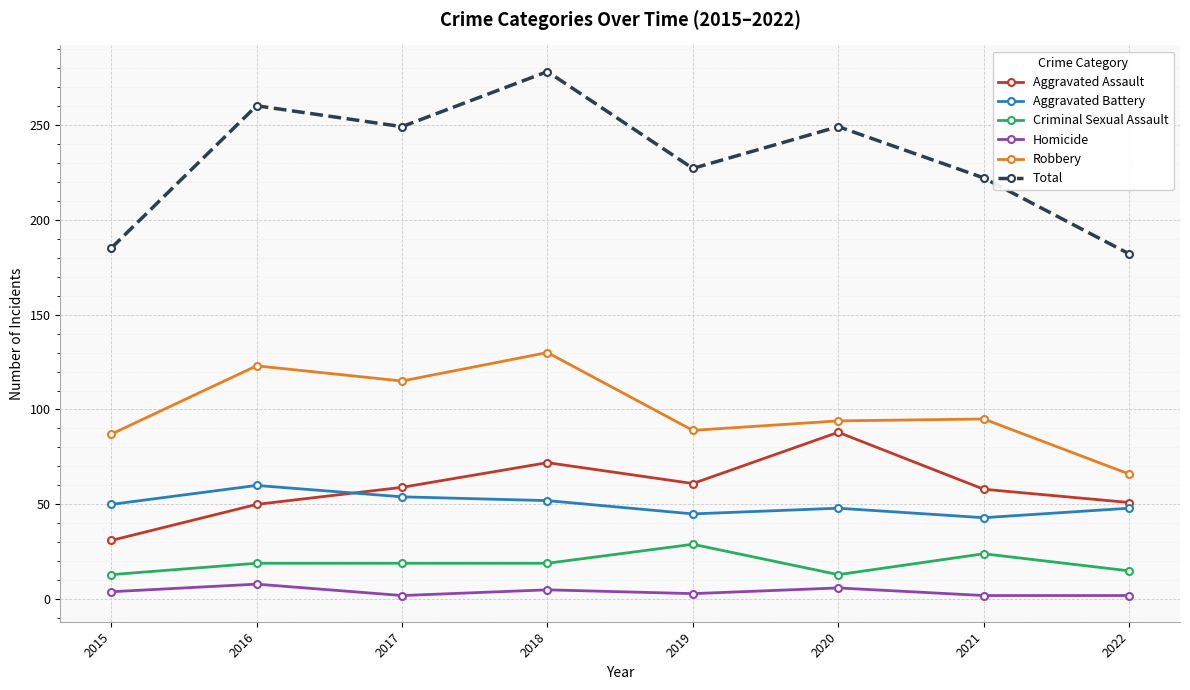

True or false: Total and Aggravated Battery intersect in this chart.

False